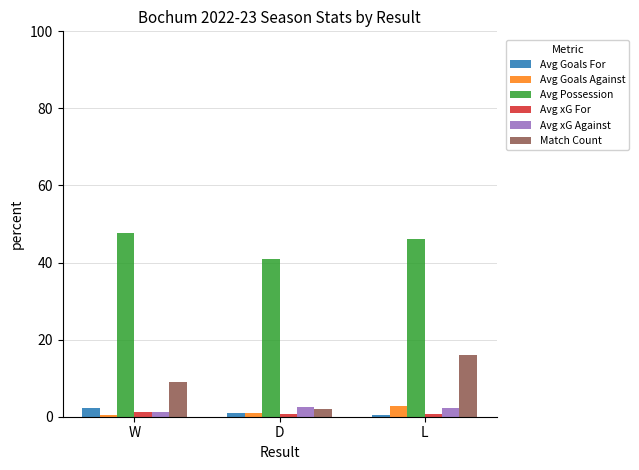

Between D and L, which series saw the biggest shift?

Match Count